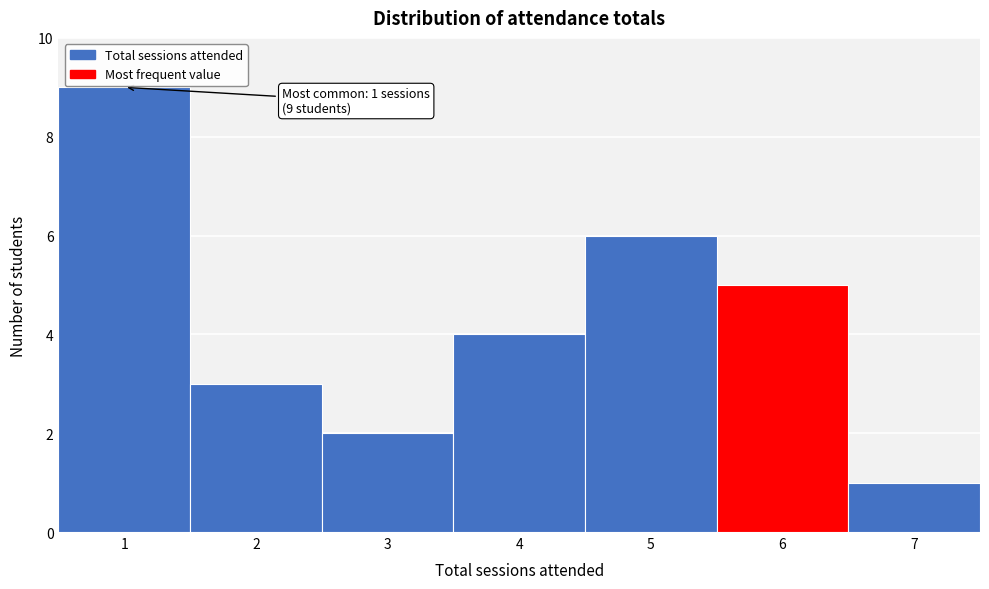

Over which range of the x-axis is the bar tallest?

0.5 to 1.5